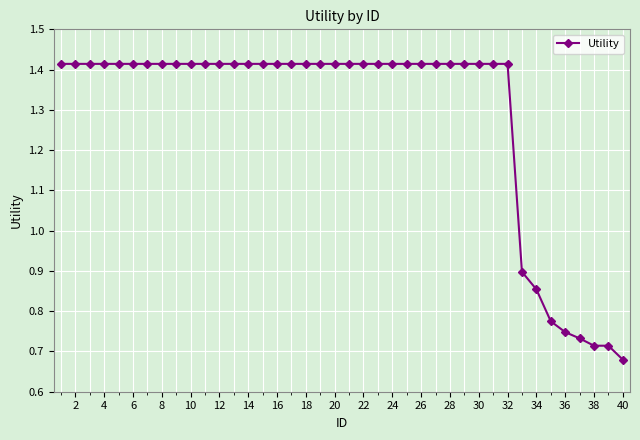

How many values are between 1 and 2?

32